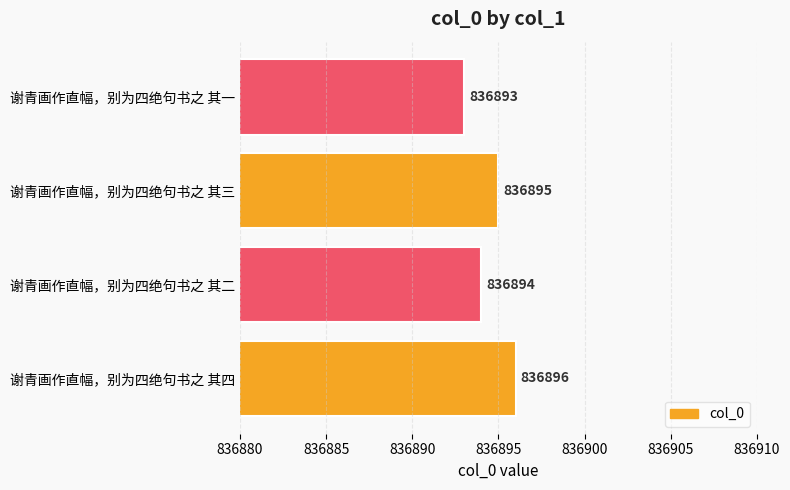

What is the sum of all values?

3347578